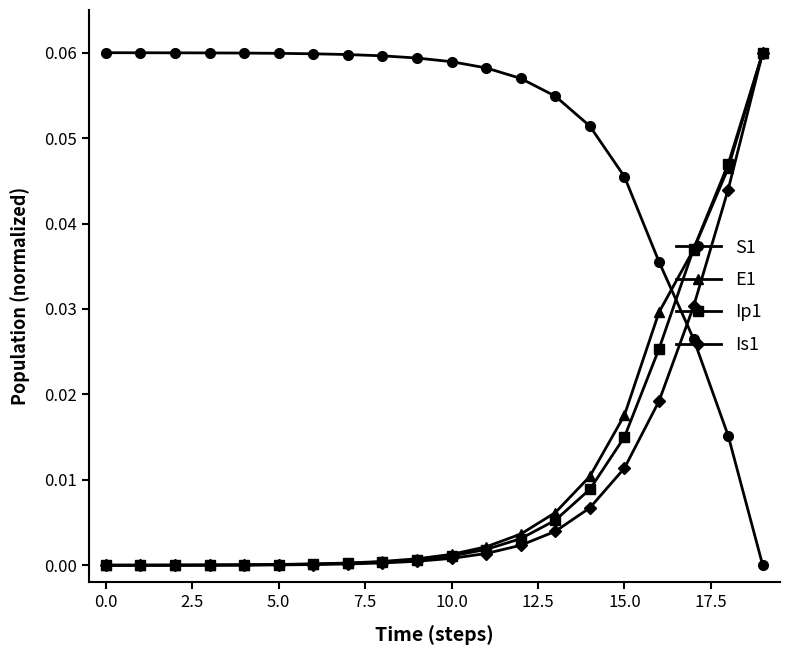

Which series has the largest total across all categories?

S1